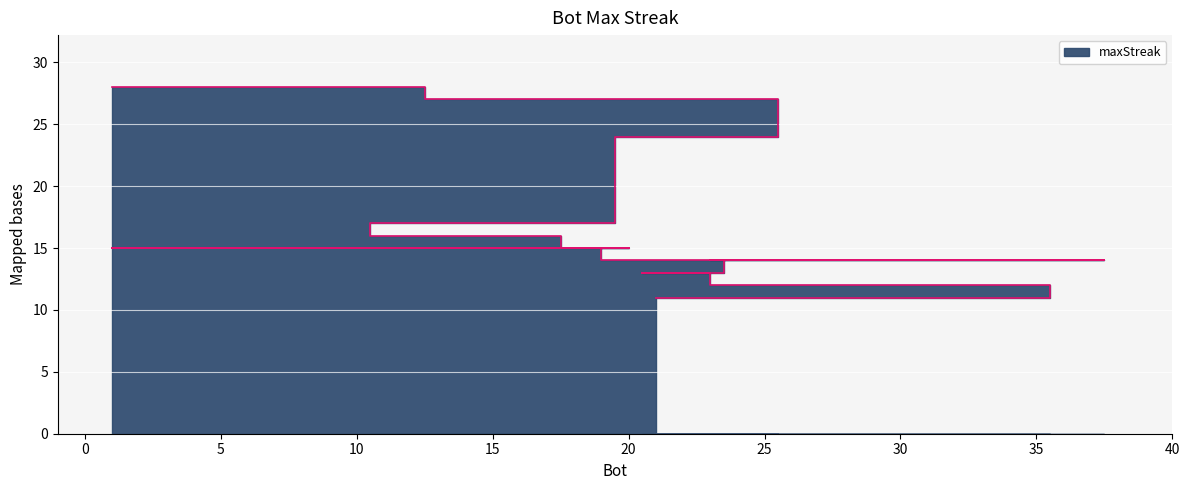

The value at 2 is 15. True or false?

True